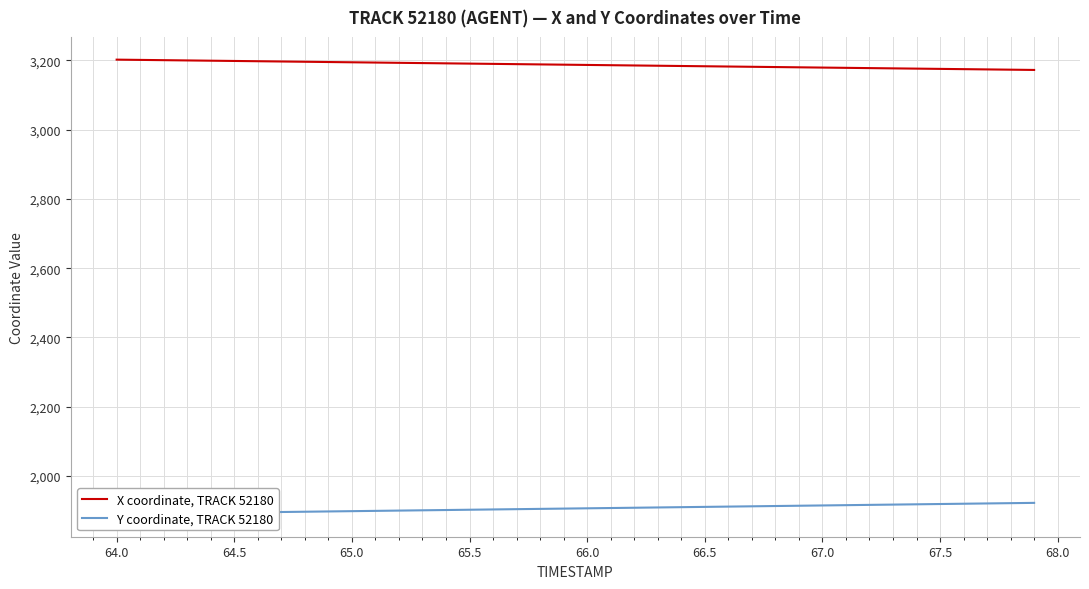

Count the number of data series in this chart.

2